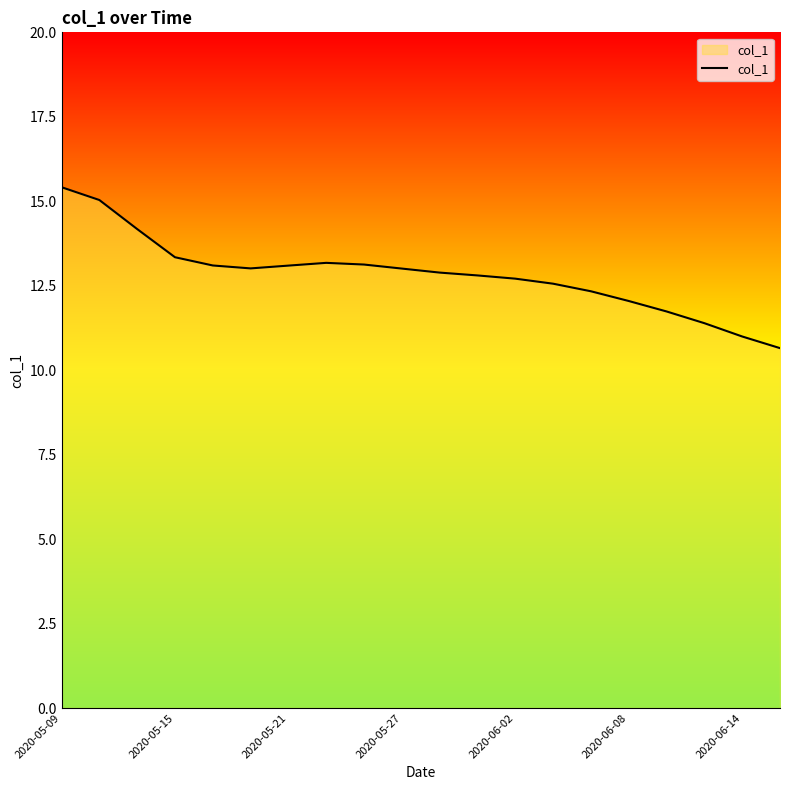

What is the smallest value displayed?

10.7